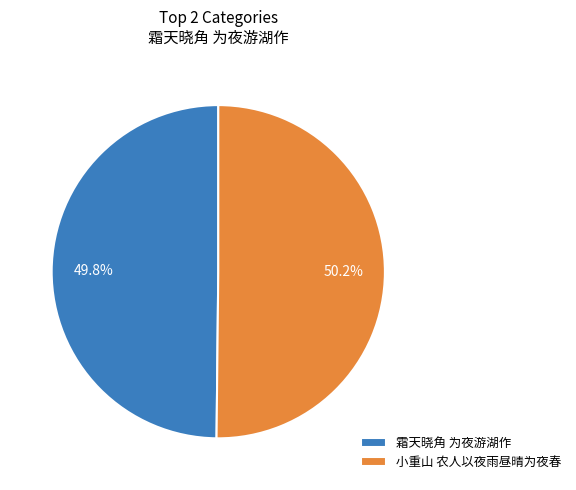

Is there a majority slice in this chart?

Yes